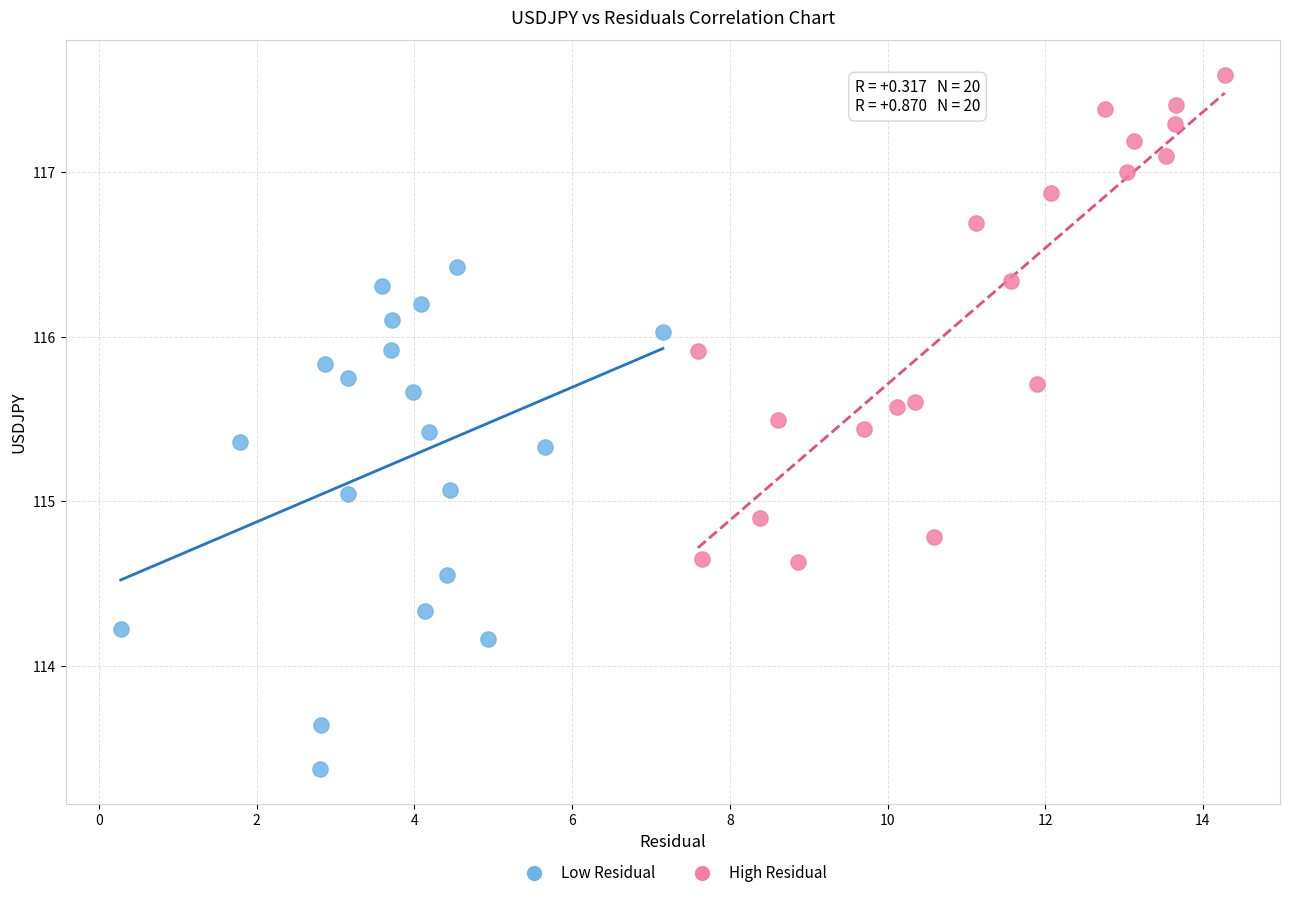

Which series reaches the maximum Y coordinate?

High Residual